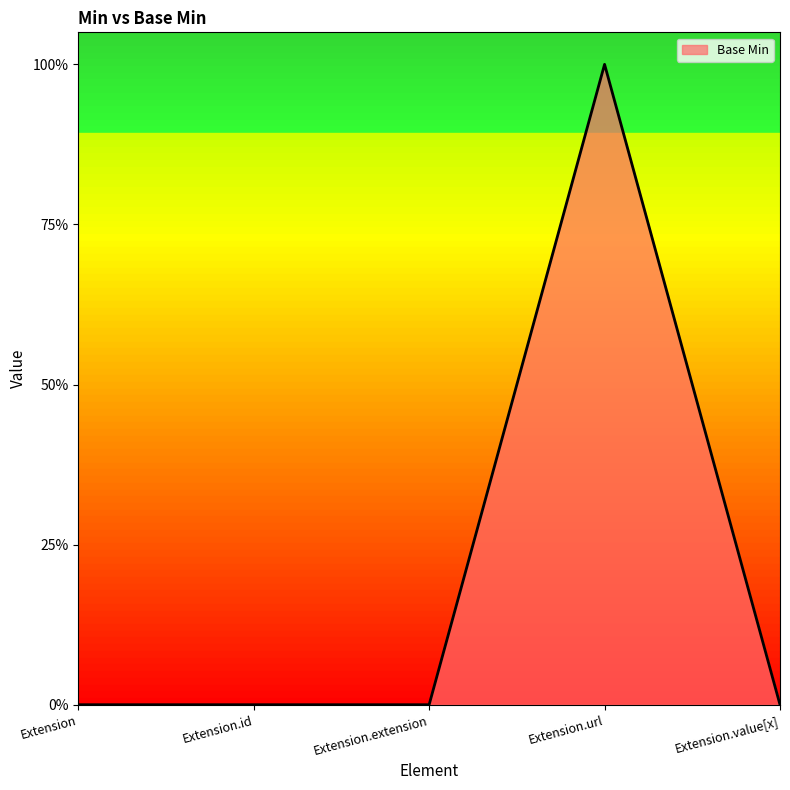

List the labels in order of value, largest first.

Extension.url, Extension, Extension.id, Extension.extension, Extension.value[x]